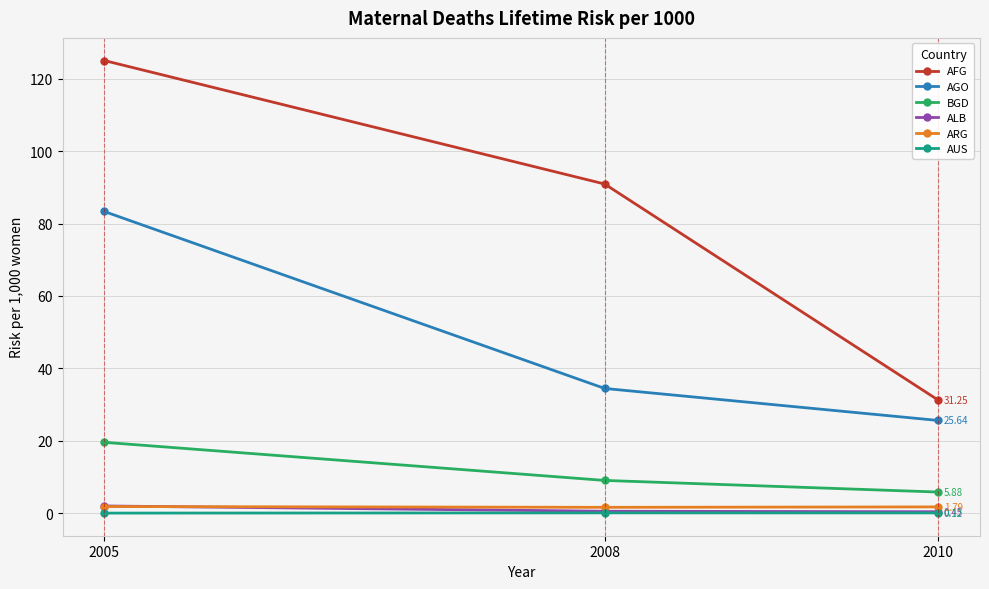

Count the number of data series in this chart.

6